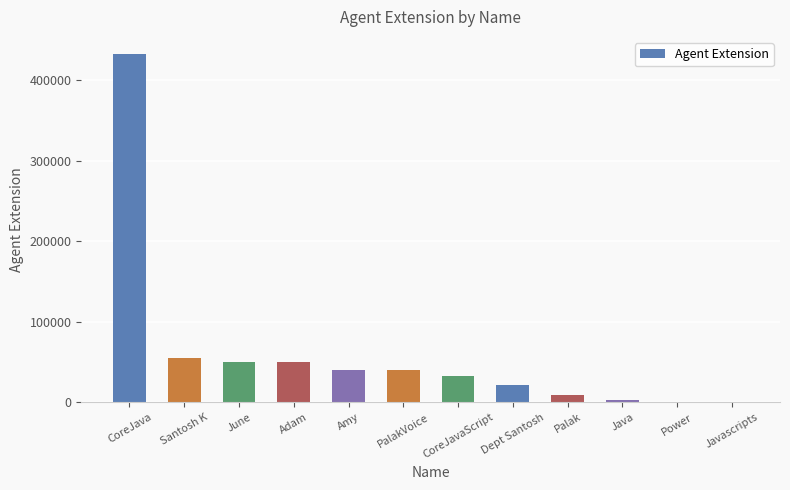

Between Dept Santosh and Java, which is larger?

Dept Santosh